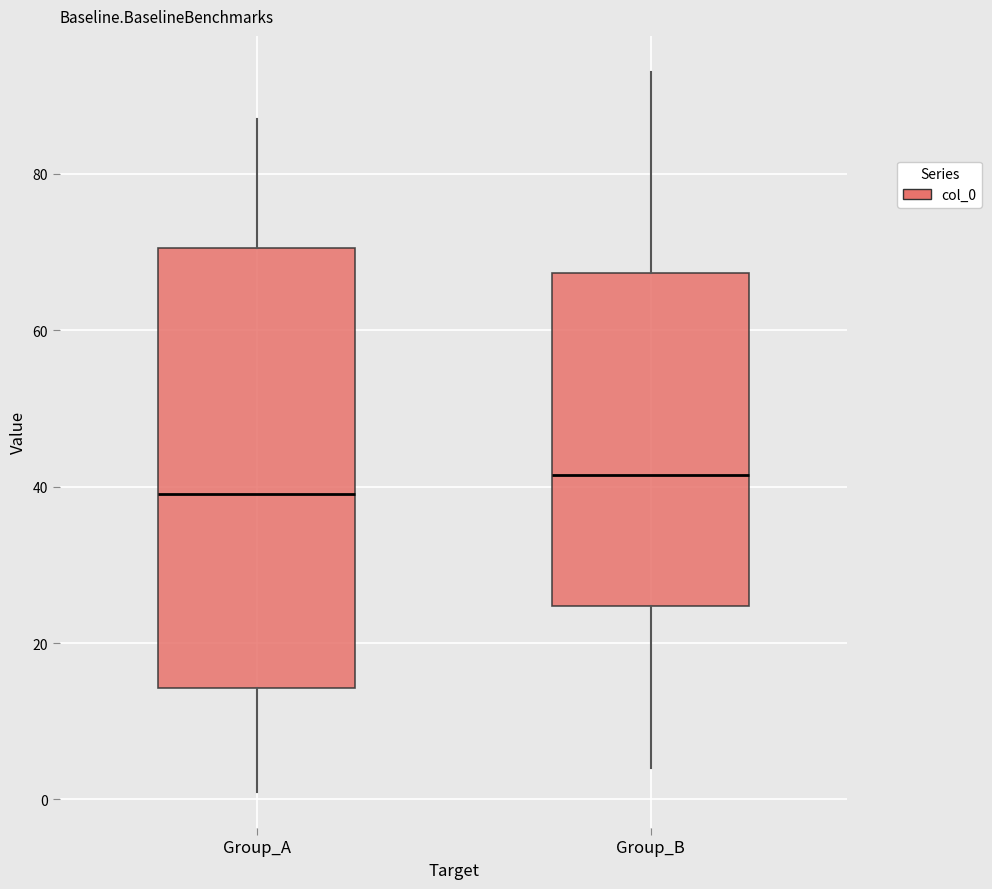

Reading left to right, transcribe this box plot: for each box, give where its median line is, the range the box spans, and where its two whiskers end, as read against the y-axis. The values are not printed on the chart, so give them approximately, as read against the axis.

Group_A: median 40, box 14 to 70, whiskers 2 to 88
Group_B: median 42, box 24 to 68, whiskers 4 to 94